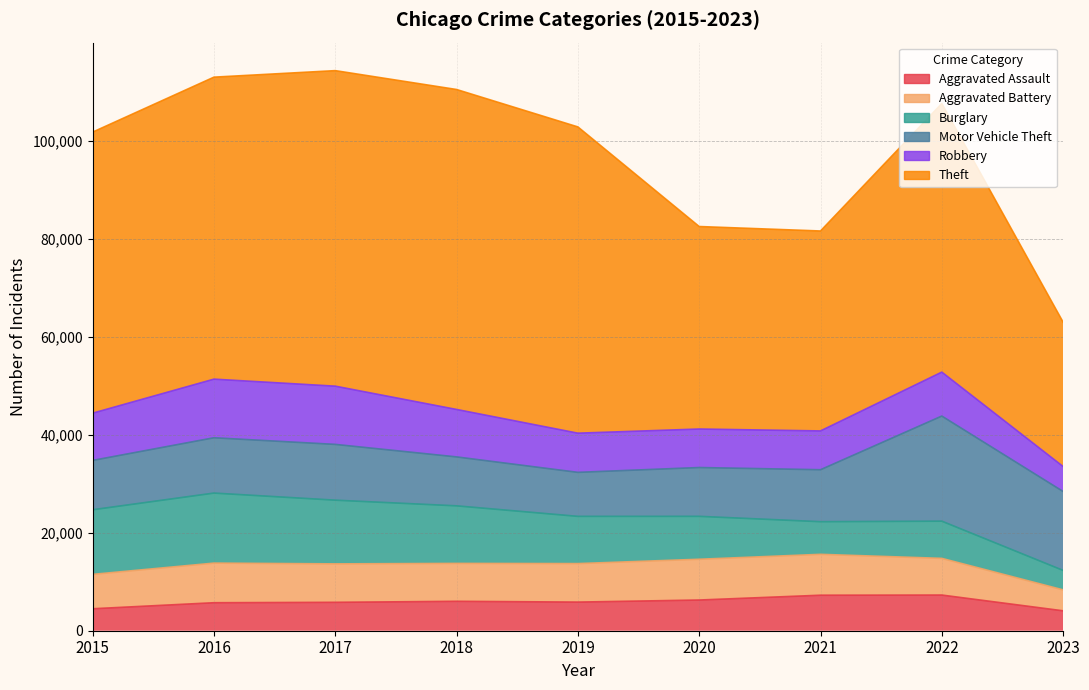

At which label does Aggravated Assault reach its peak?

2022